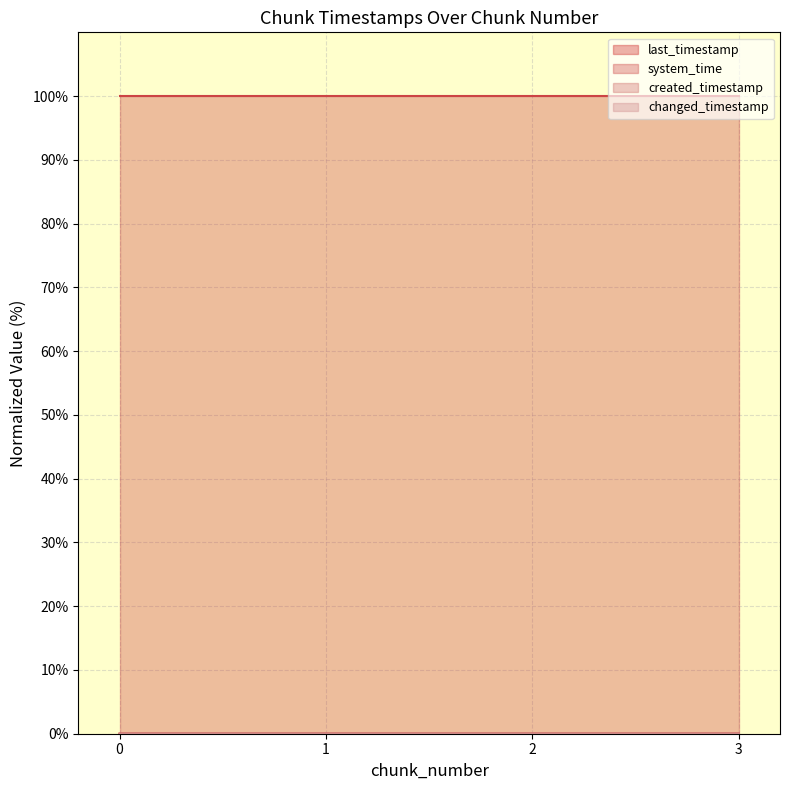

Which series has the largest total across all categories?

system_time